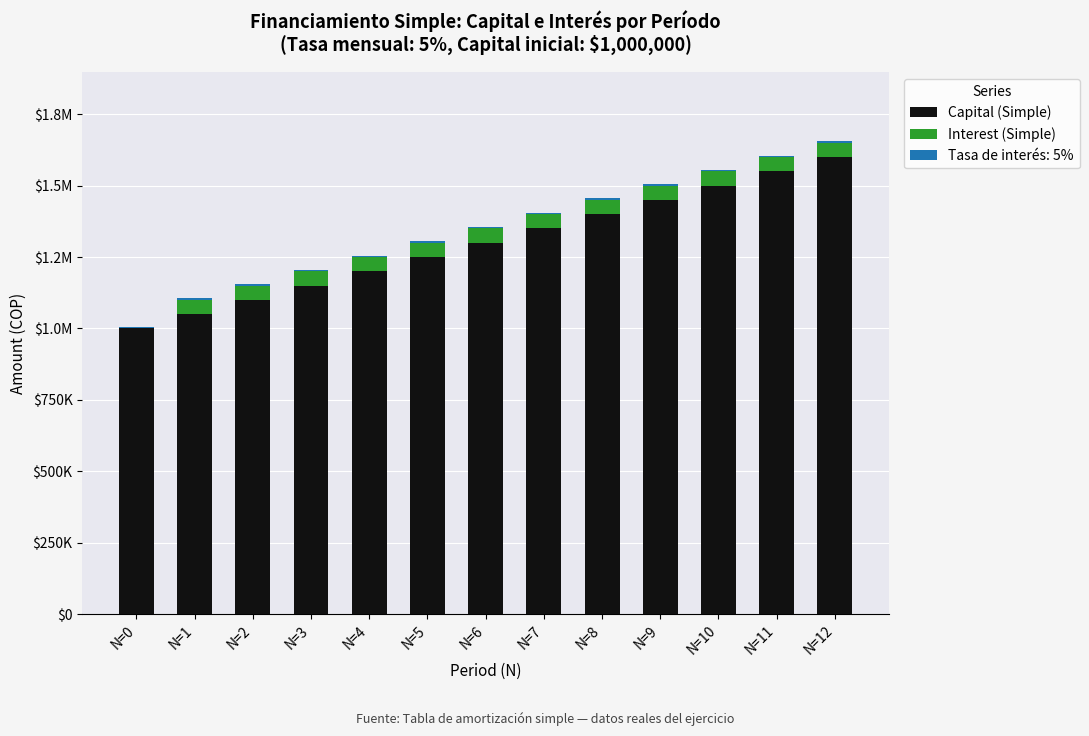

Between N=5 and N=1, which is larger?

N=5